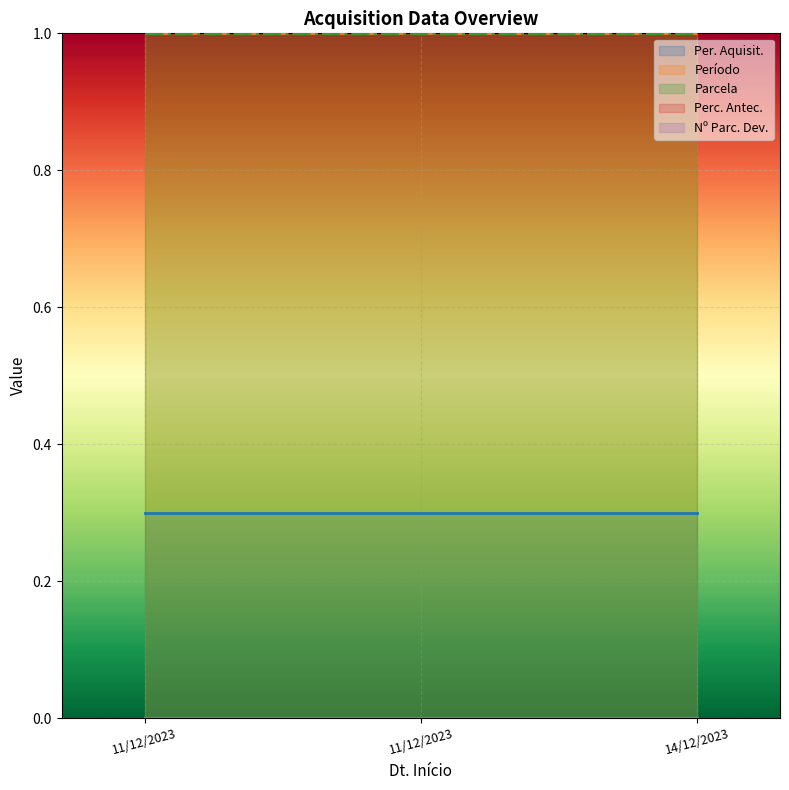

The Per. Aquisit. series shows 0.5 at 14/12/2023. True or false?

False